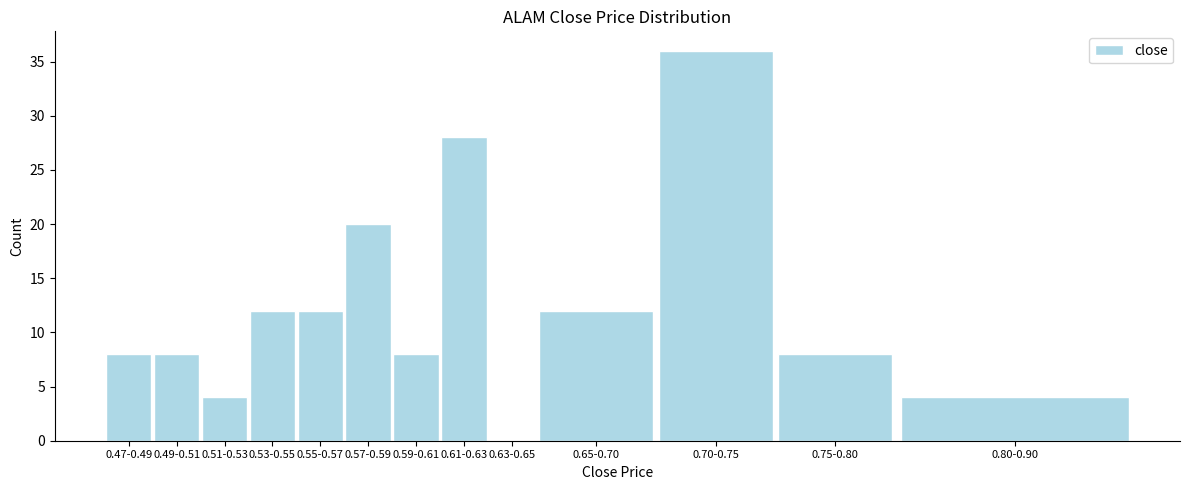

What is the sum of the values at 0.47-0.49 and 0.57-0.59?

28